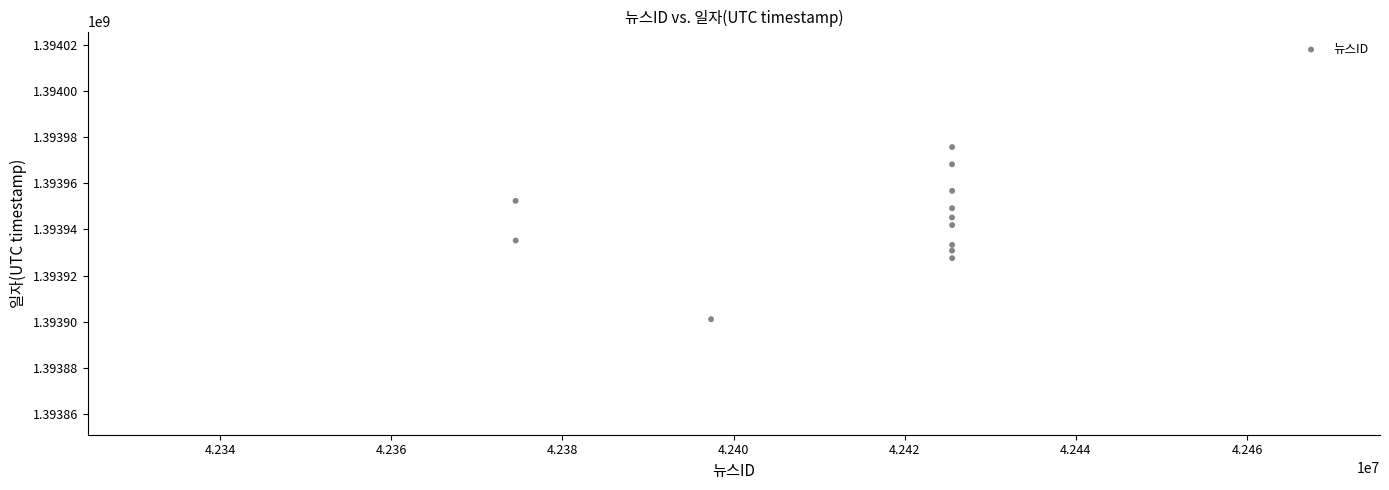

What is the range of Y values (max minus min)?

74499